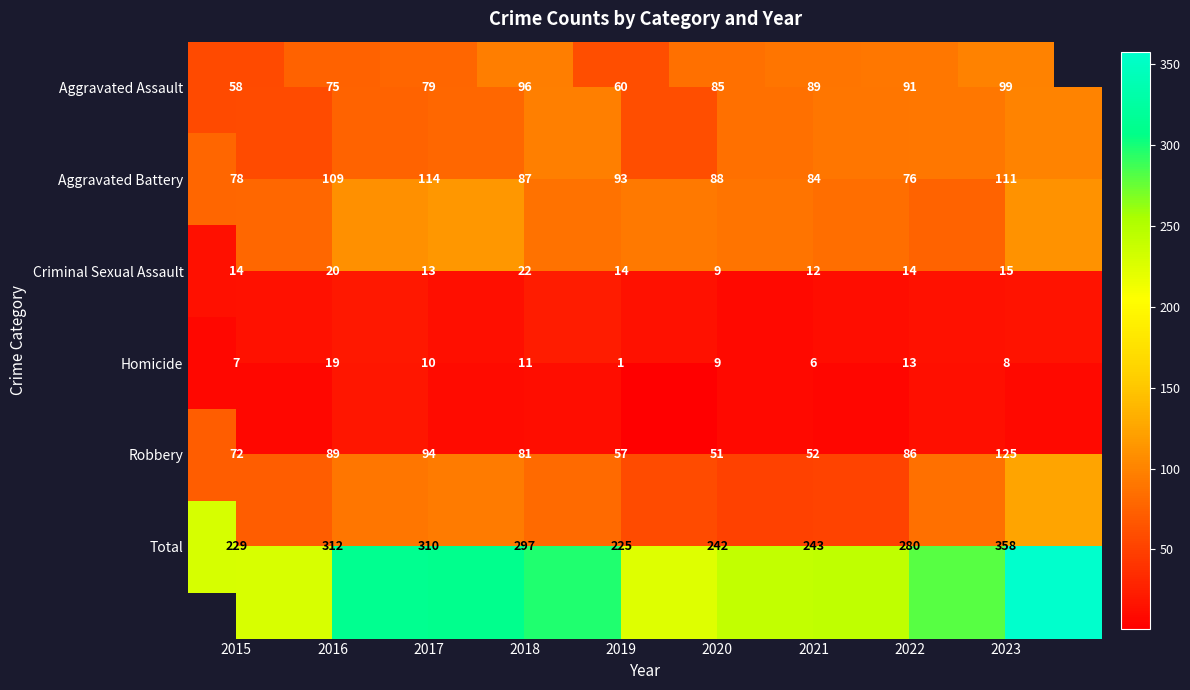

Is it true that Criminal Sexual Assault equals 3 at 2023?

False